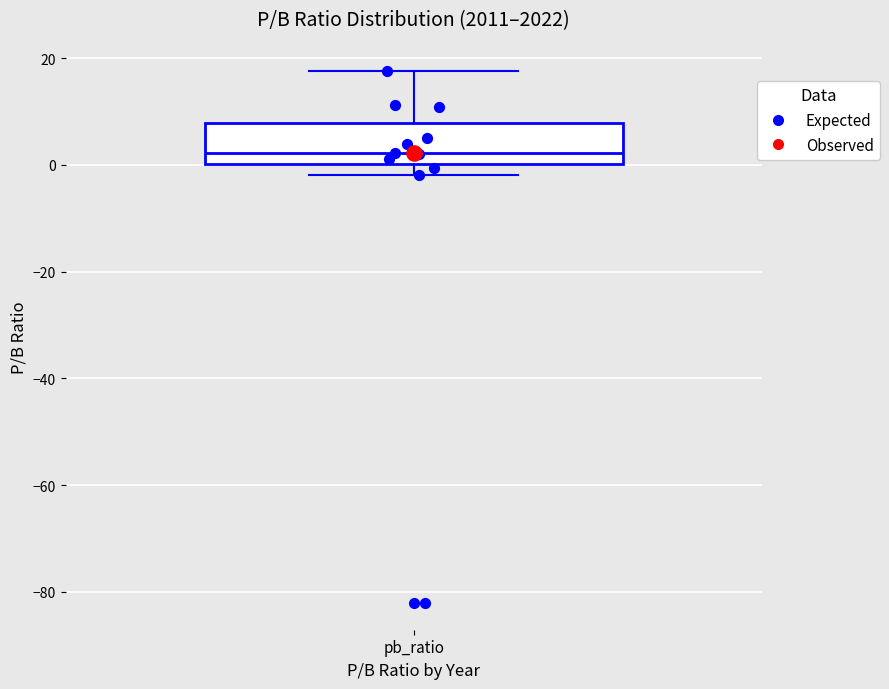

Where does the median line of the box for pb_ratio sit on the y-axis? The values are not printed on the chart, so give them approximately, as read against the axis.

2